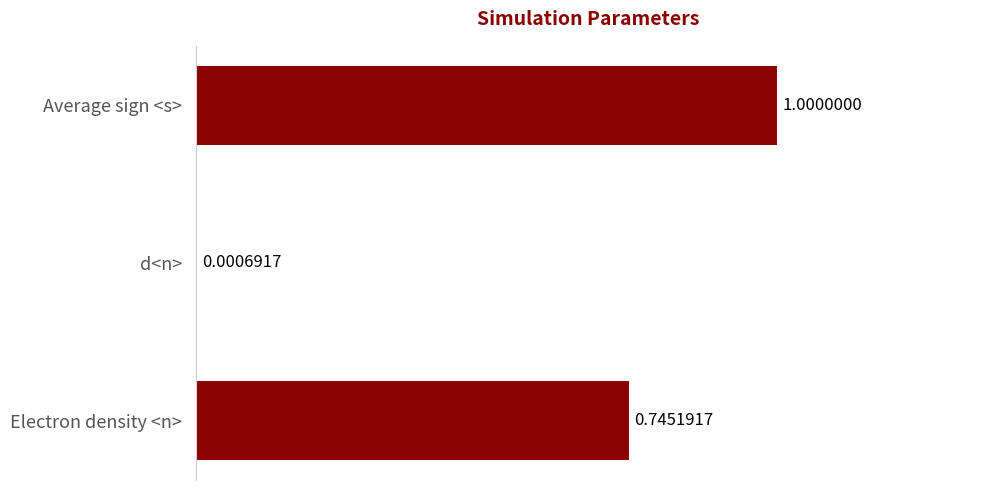

At which label is the value closest to 0?

d<n>